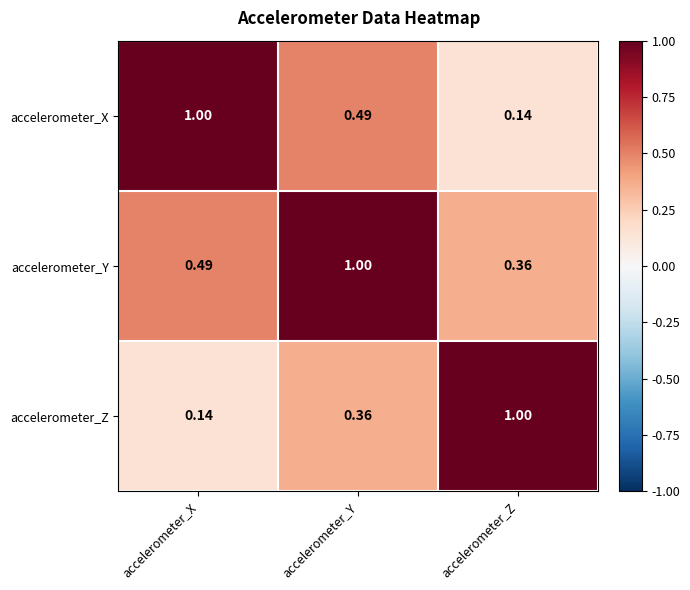

At which label is accelerometer_X closest to 0?

accelerometer_Z